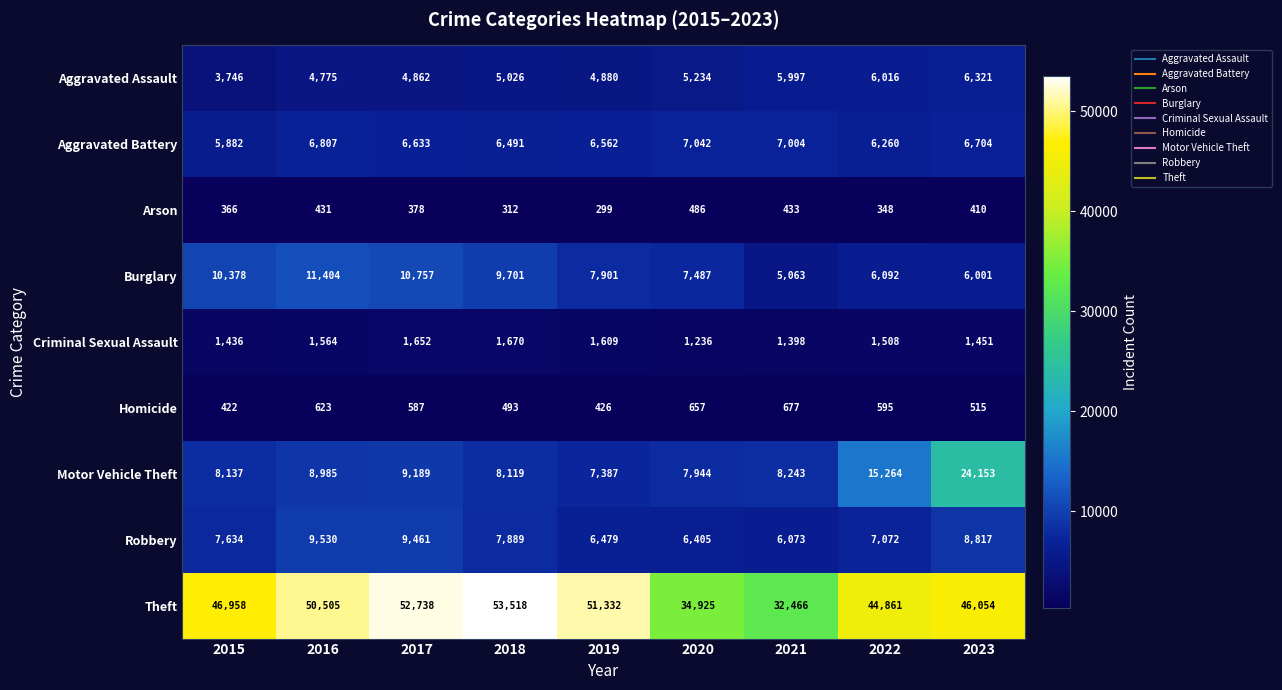

Between 2017 and 2021, which series saw the biggest shift?

Theft